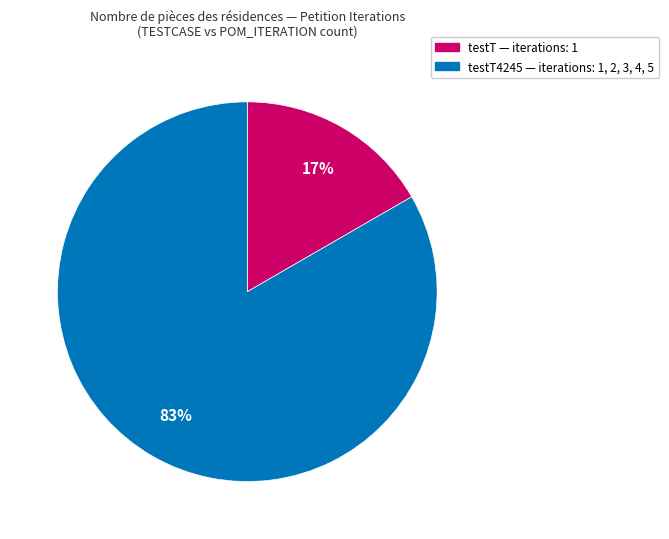

To the nearest percent, what is the average slice percentage?

50%